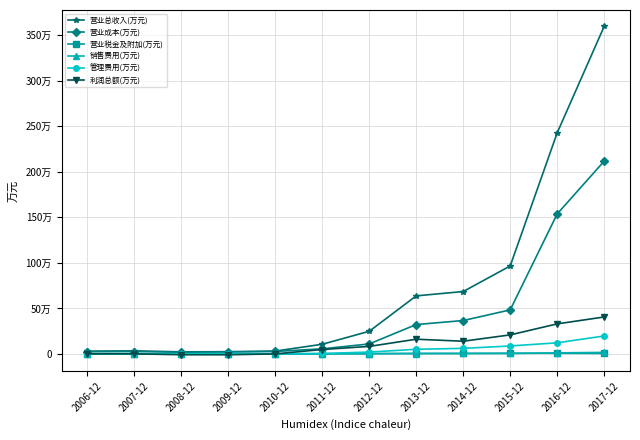

What is the minimum value shown in the chart?

-8448